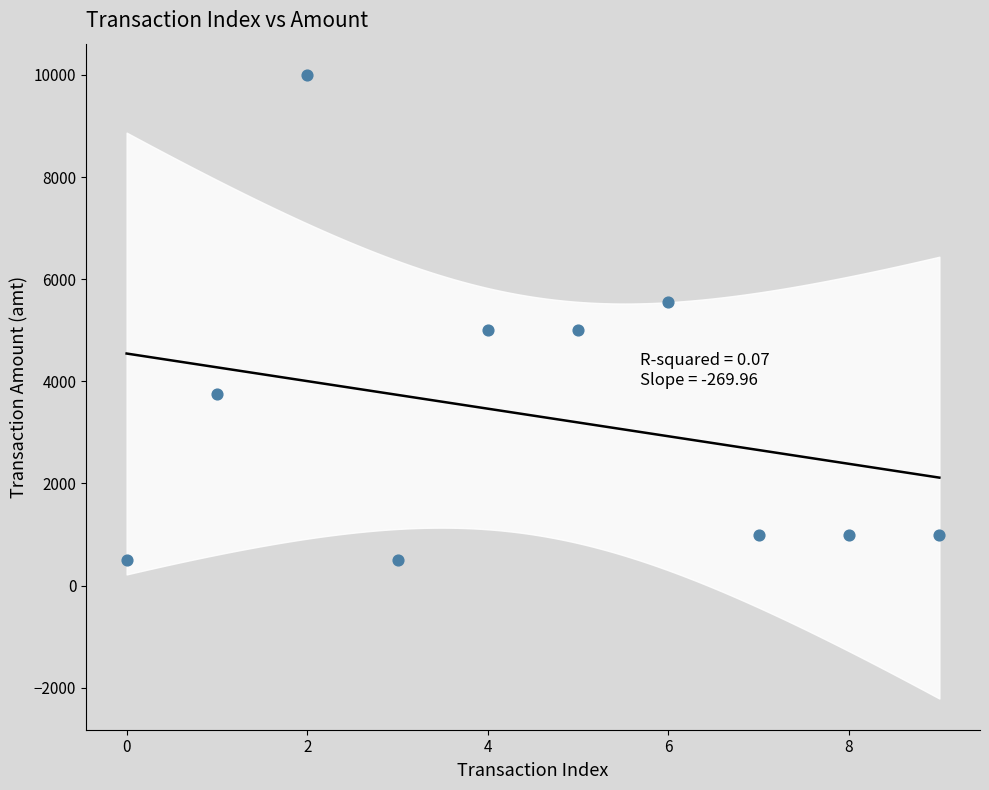

What is the range of Y values (max minus min)?

9500